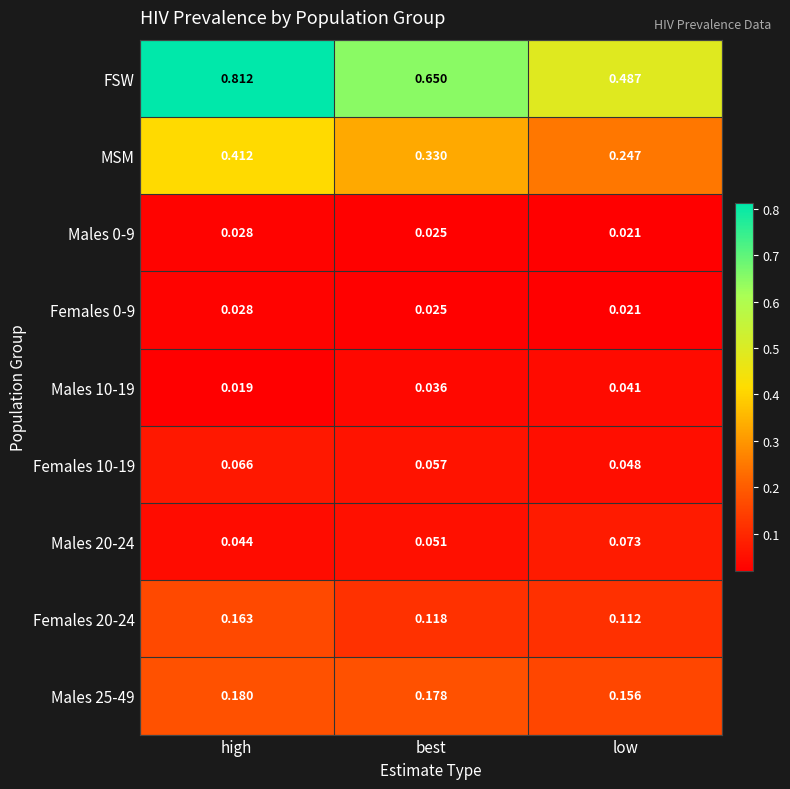

At how many categories does at least one series exceed 0?

3